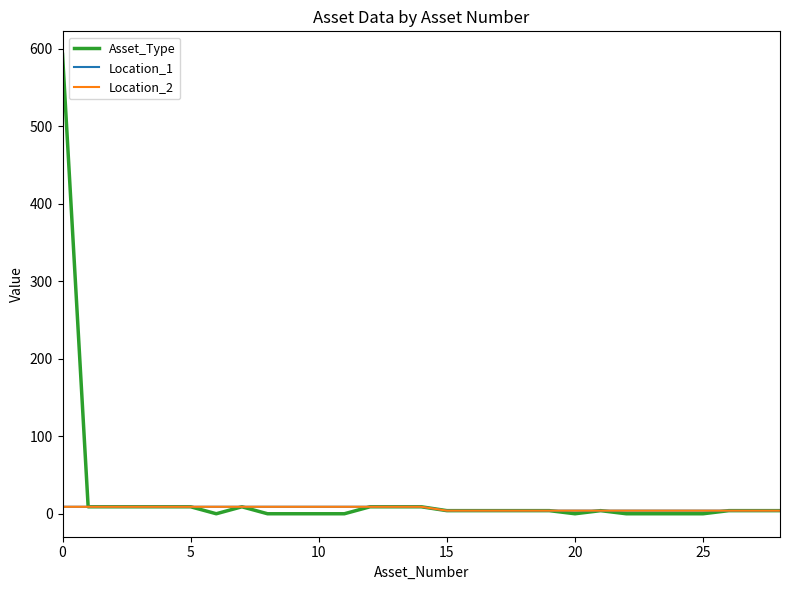

What is the value of the Location_1 point at the 3rd from the left?

9